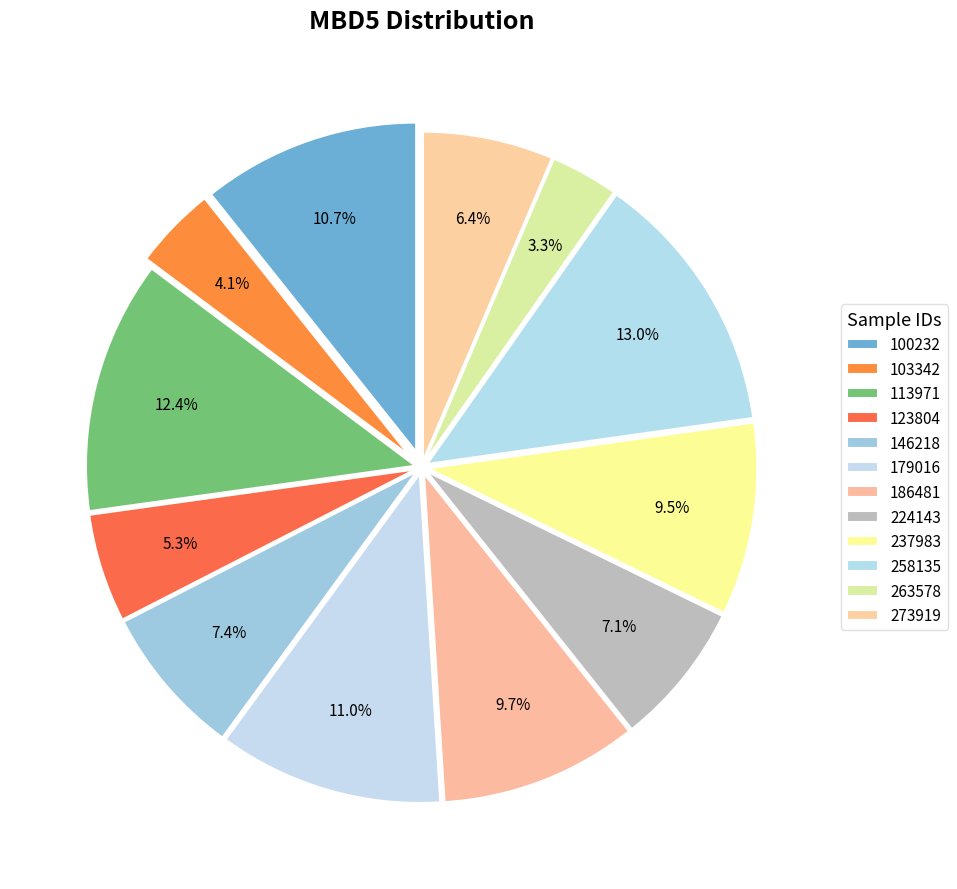

How many segments does this pie chart have?

12